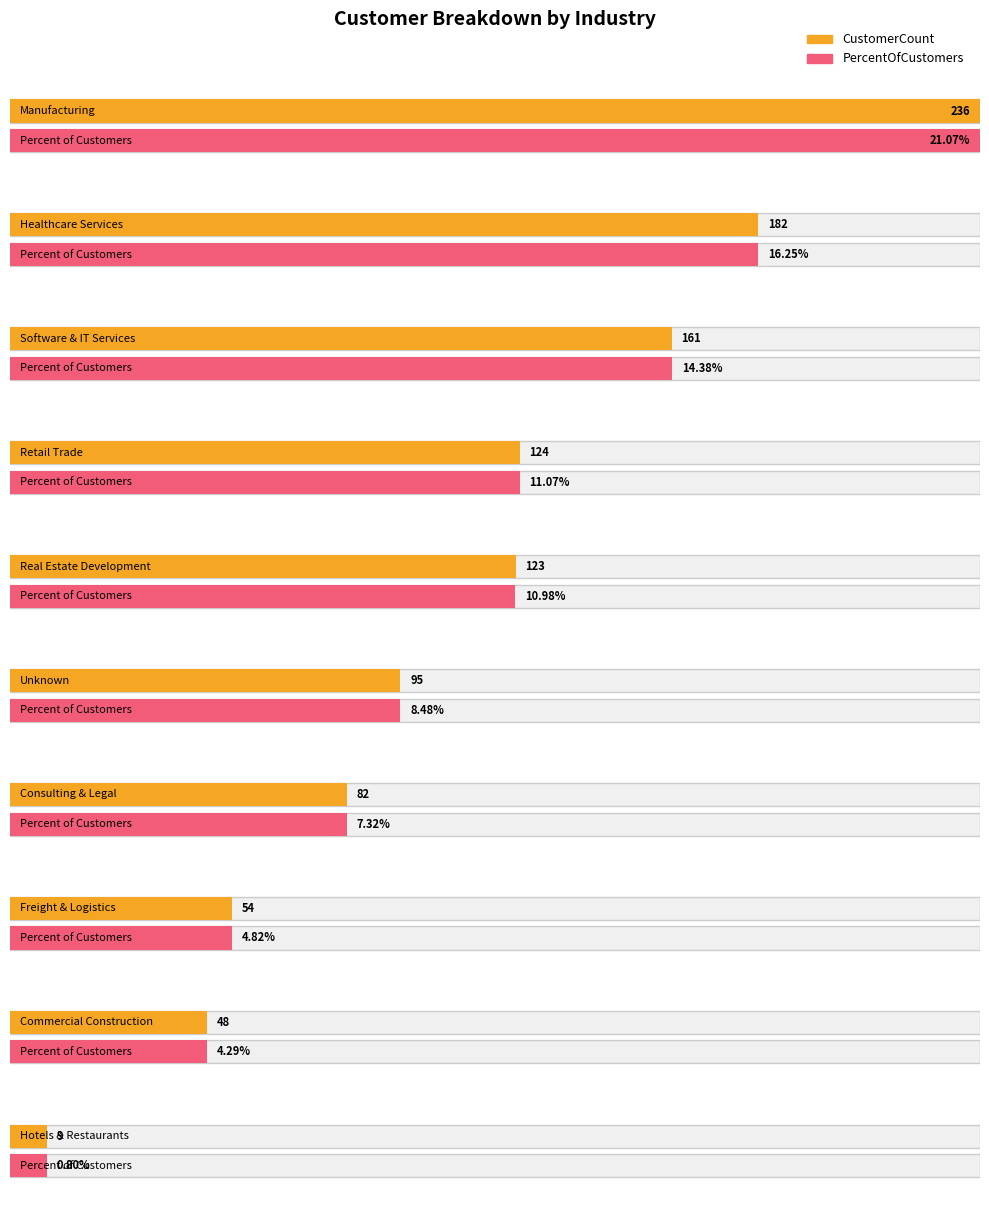

Which series has the largest range (max minus min)?

CustomerCount